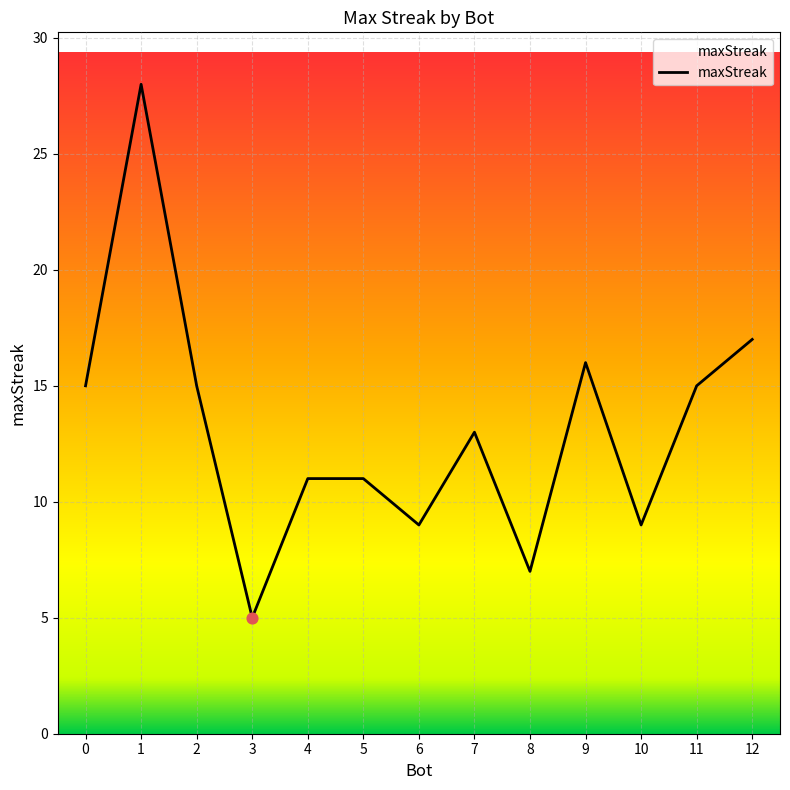

What is the change in value from 0 to 3?

-10